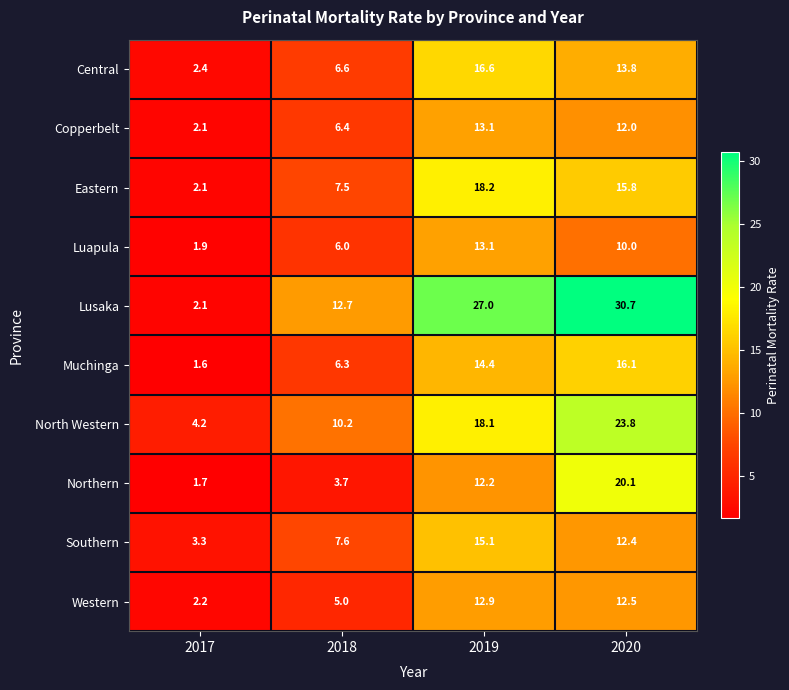

What is the smallest value displayed?

1.6